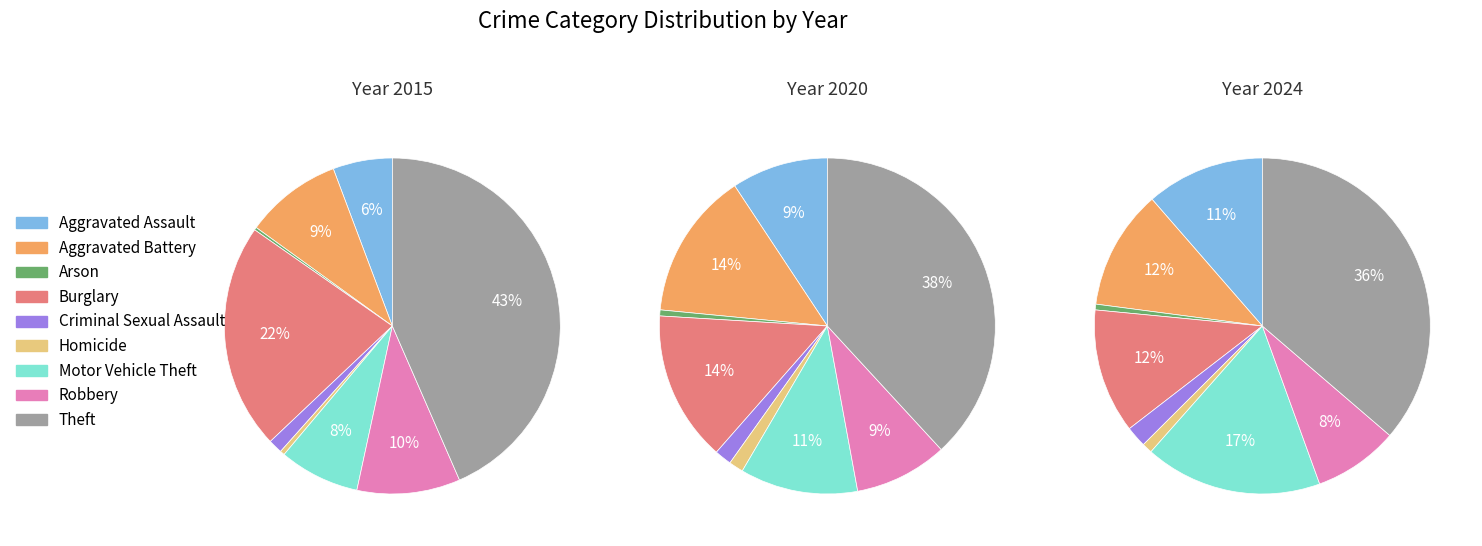

Does any single category account for the majority?

No